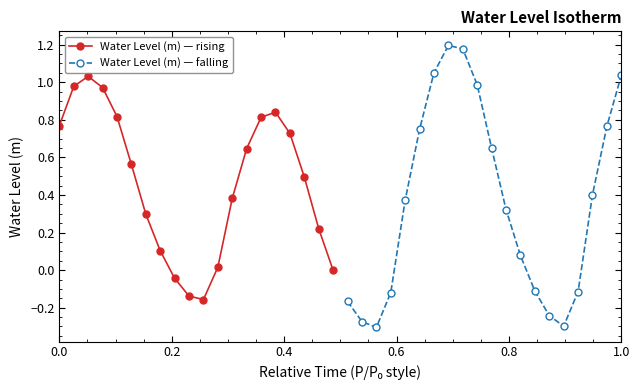

True or false: Water Level (m) — falling has more than 2 interior local peaks.

False